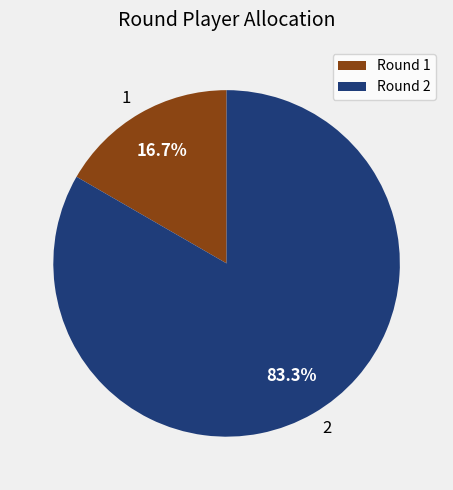

What is the ratio of the value at Round 2 to the value at Round 1?

5.0